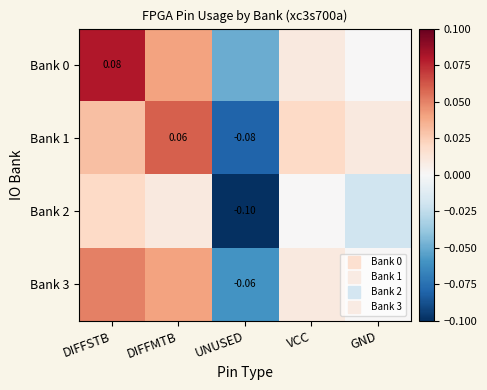

Where is Bank 2 nearest to the value 0?

VCC